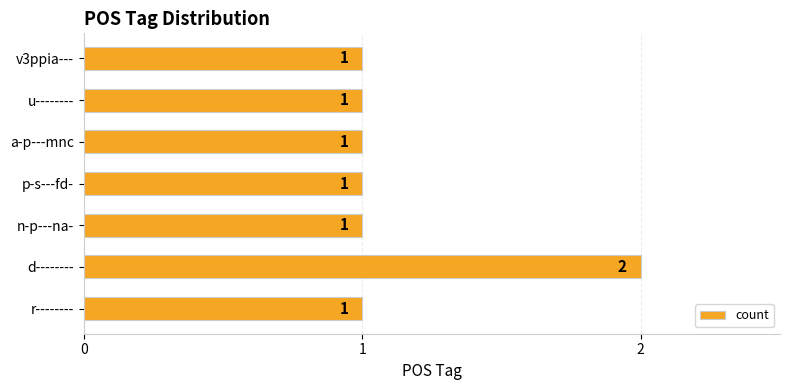

How many categories are shown in the chart?

7